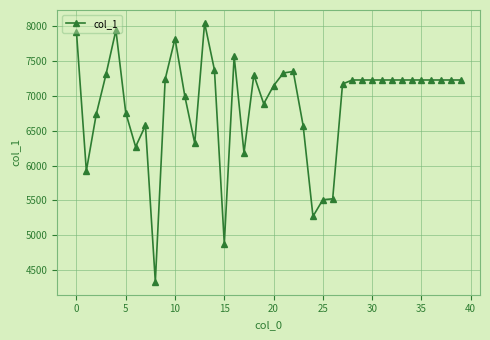

What is the sum of all values?

275051